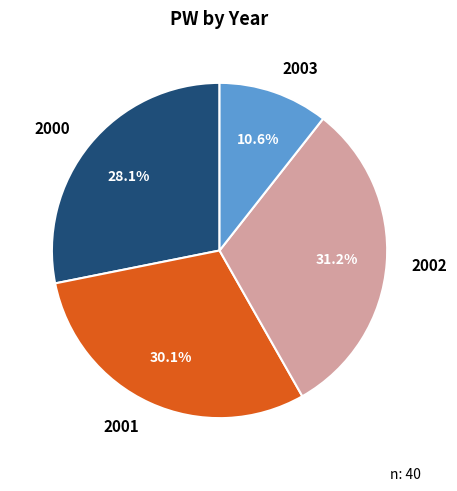

Is there a majority slice in this chart?

No